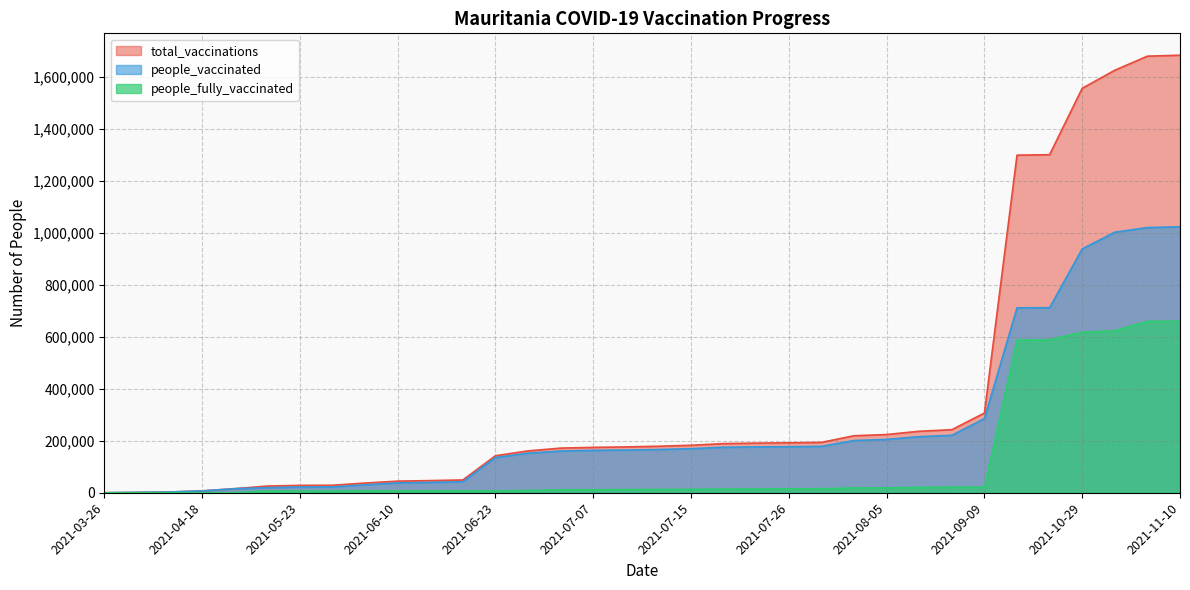

At 2021-11-08, list the series in order from largest to smallest.

total_vaccinations, people_vaccinated, people_fully_vaccinated